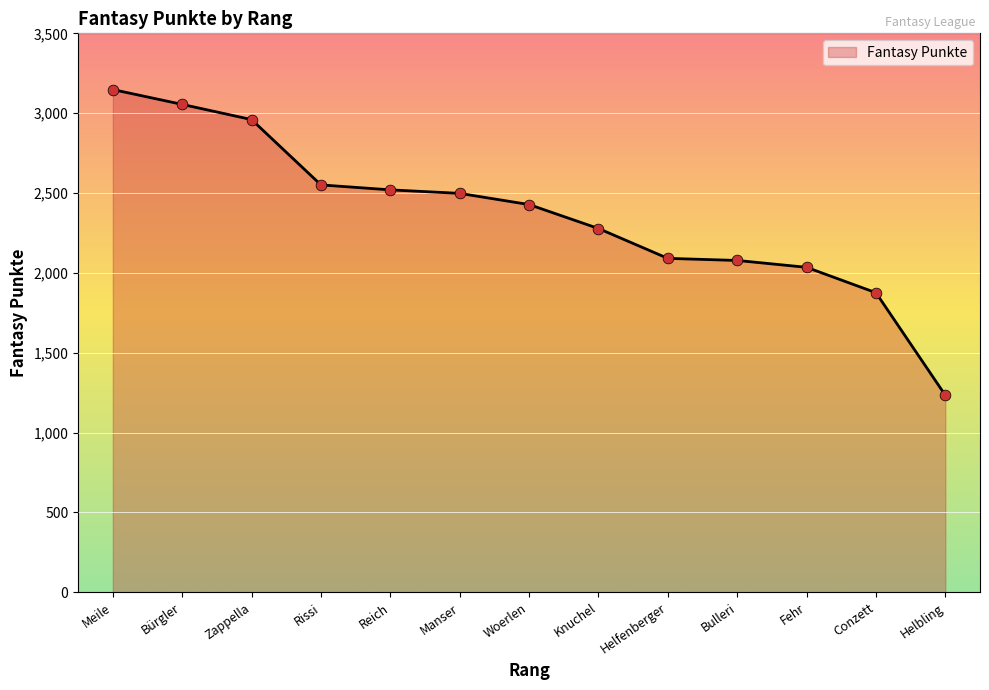

What is the change in value from Rissi to Conzett?

-675